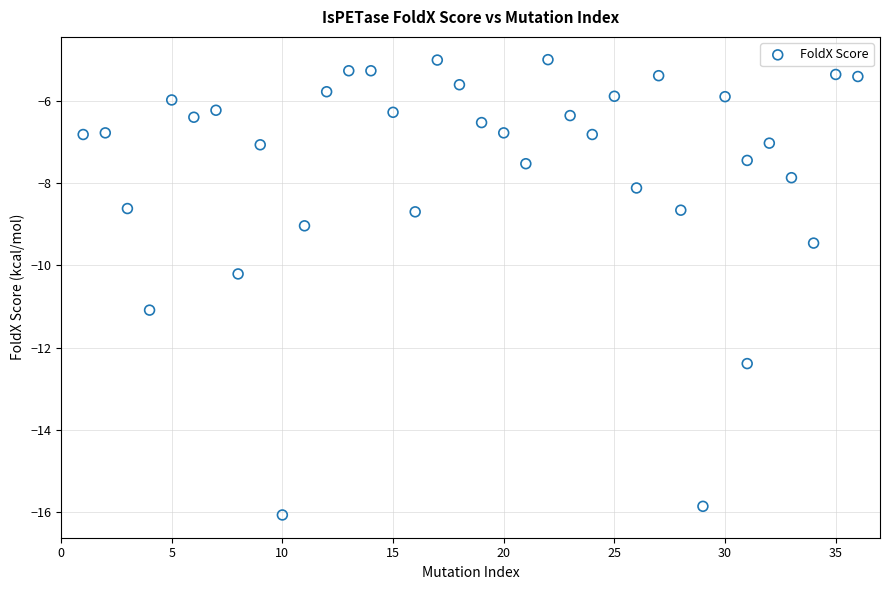

What is the range of Y values (max minus min)?

11.1